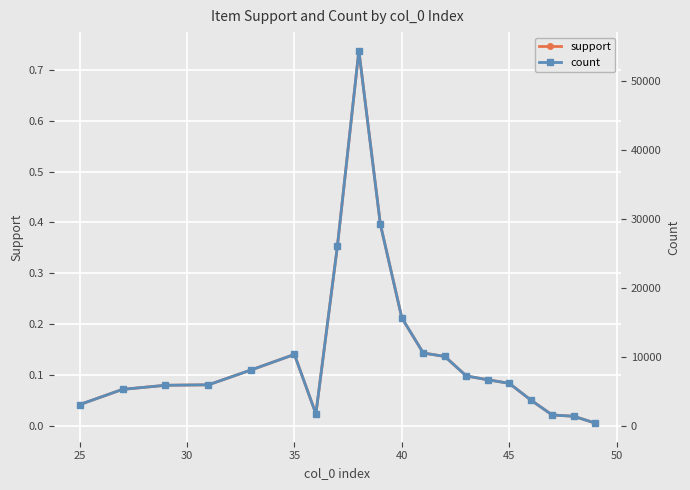

Is it true that support equals 0.3 at 40?

False